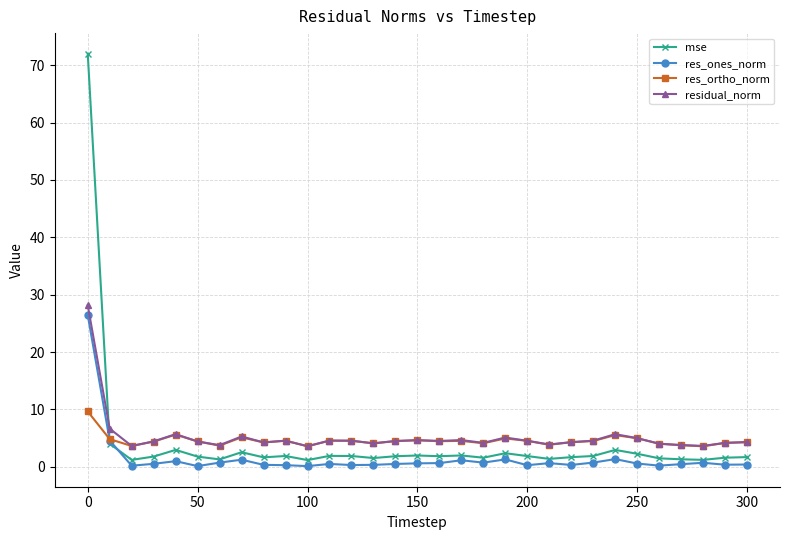

Which series has the largest range (max minus min)?

mse